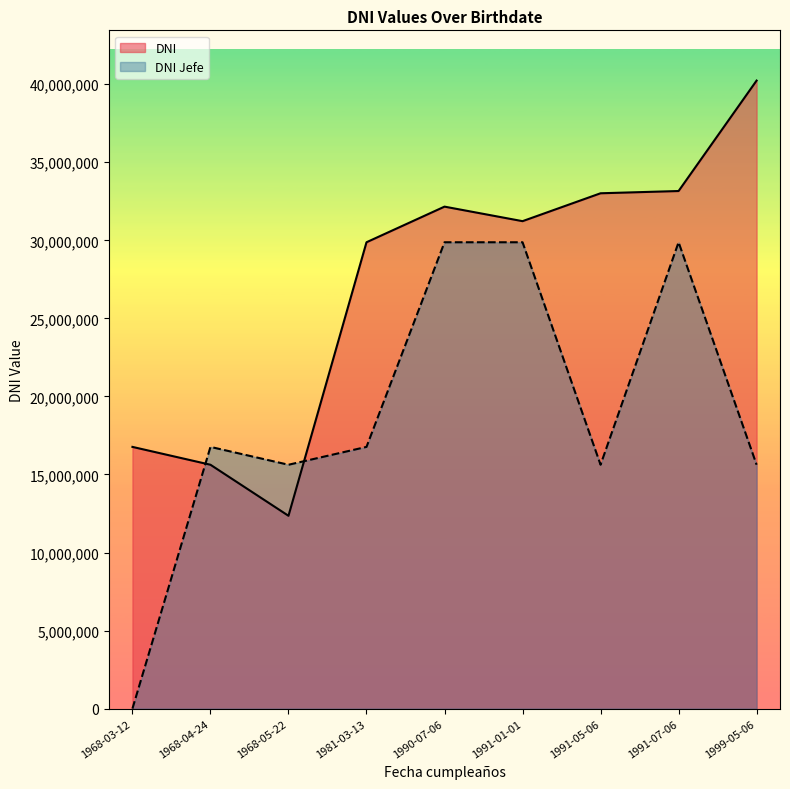

True or false: DNI and DNI Jefe cross at least once.

True